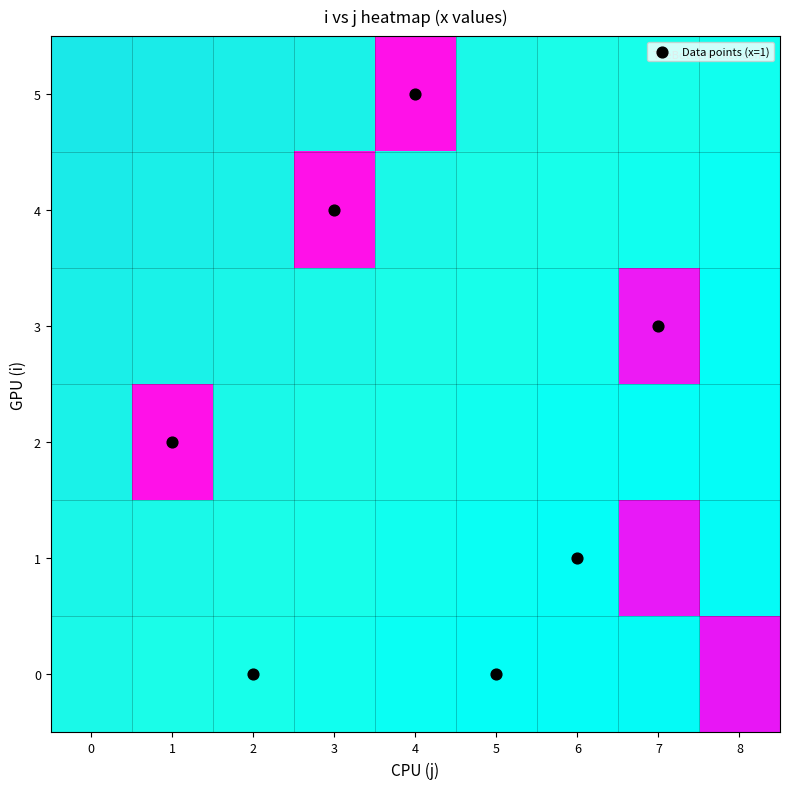

Rank the categories by 5 value from highest to lowest.

4, 0, 1, 2, 3, 5, 6, 7, 8